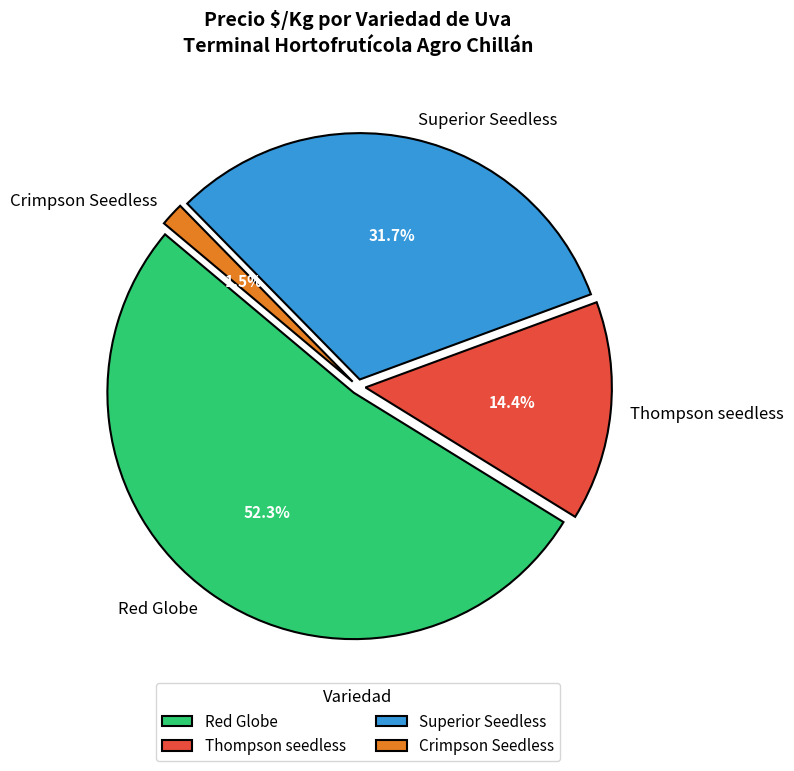

What is the total percentage of Thompson seedless and Superior Seedless?

46.1%